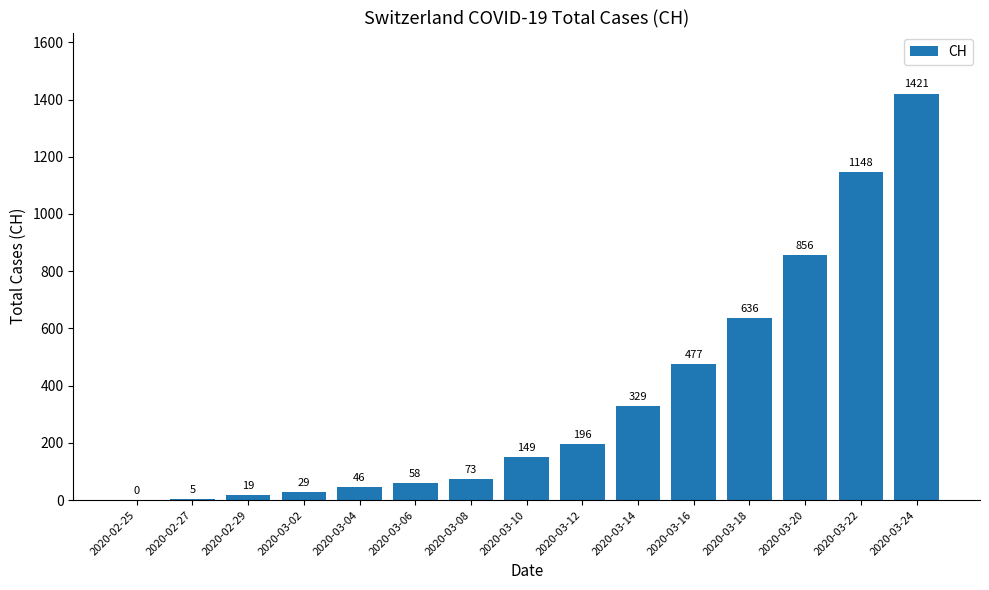

Is it true that the value at 2020-03-20 is 856?

True